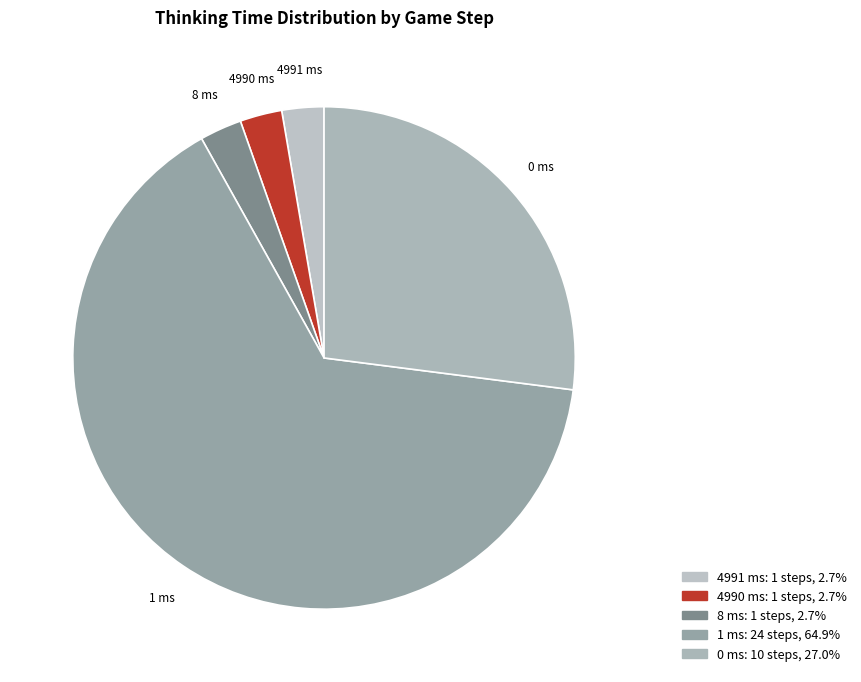

Count the number of slices in the pie.

5